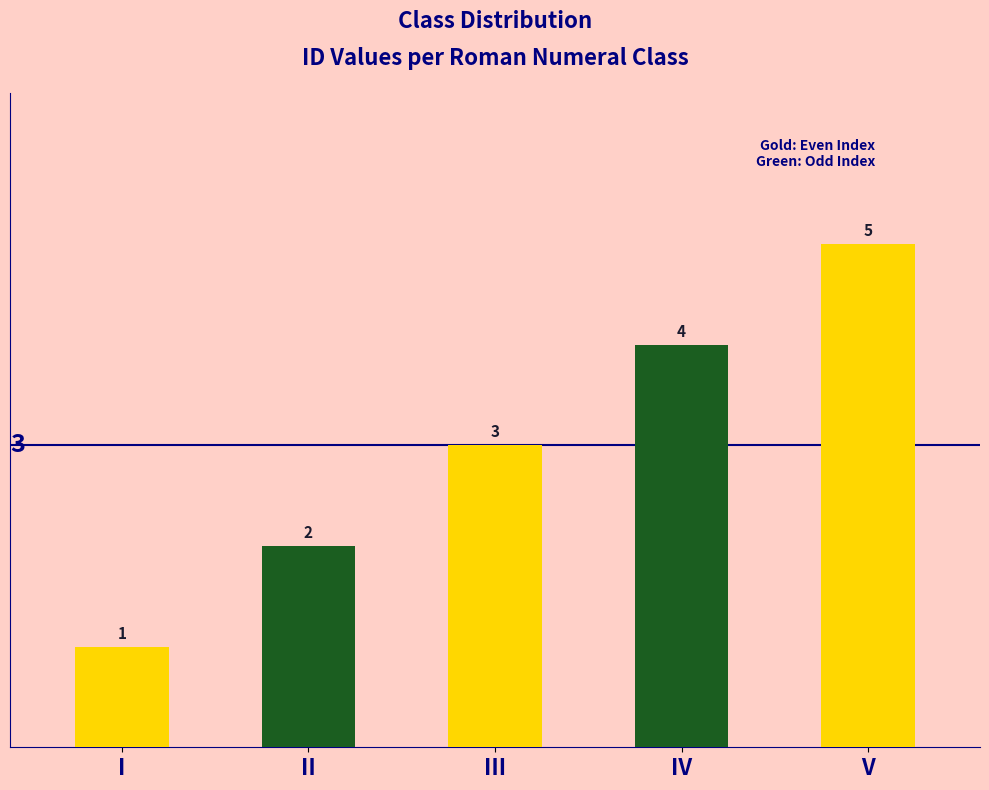

What is the greatest value displayed?

5